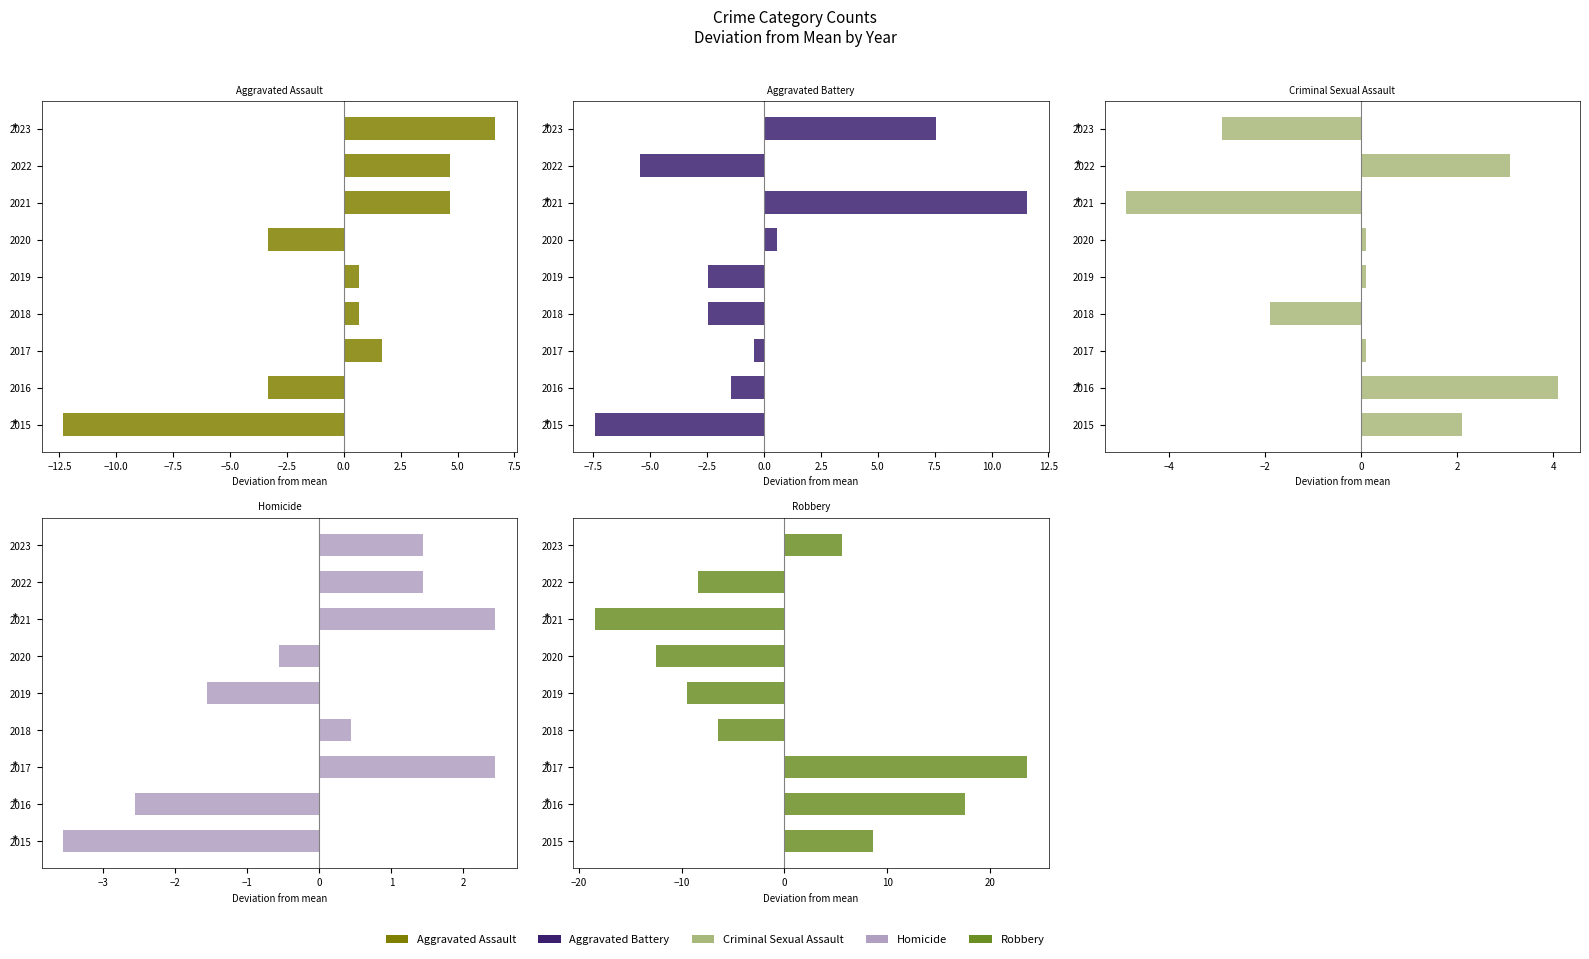

What is the approximate value of Criminal Sexual Assault at 2023?

-2.9